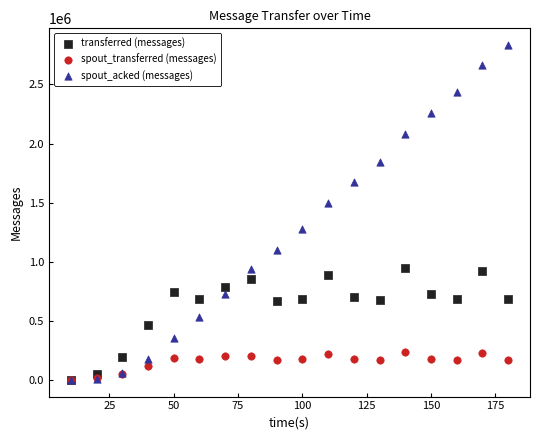

In the spout_acked (messages) series, what Y value is closest to 1416630?

1497400